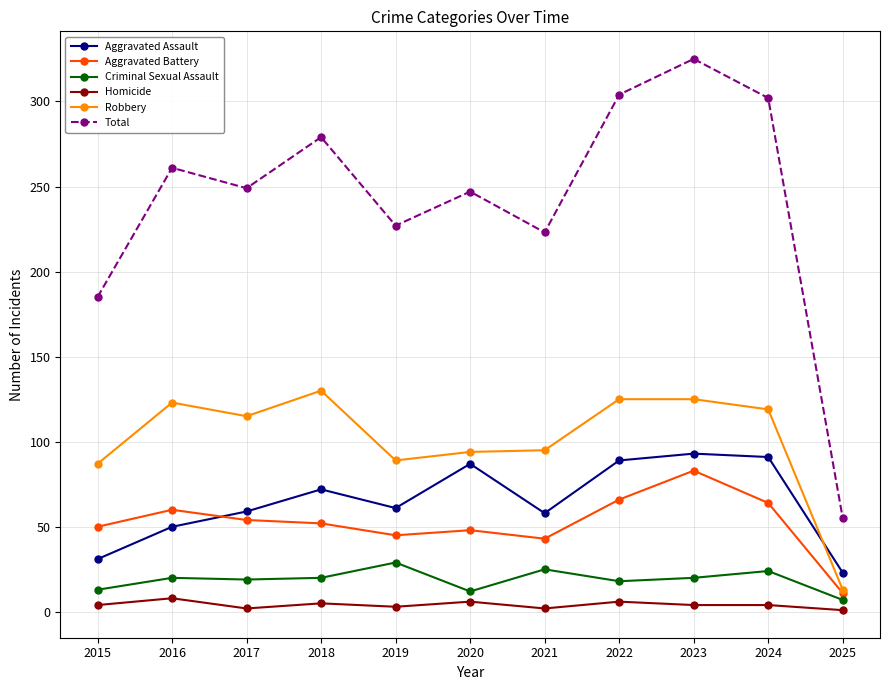

What value does the Aggravated Assault series have at 2018, to the nearest 10?

70